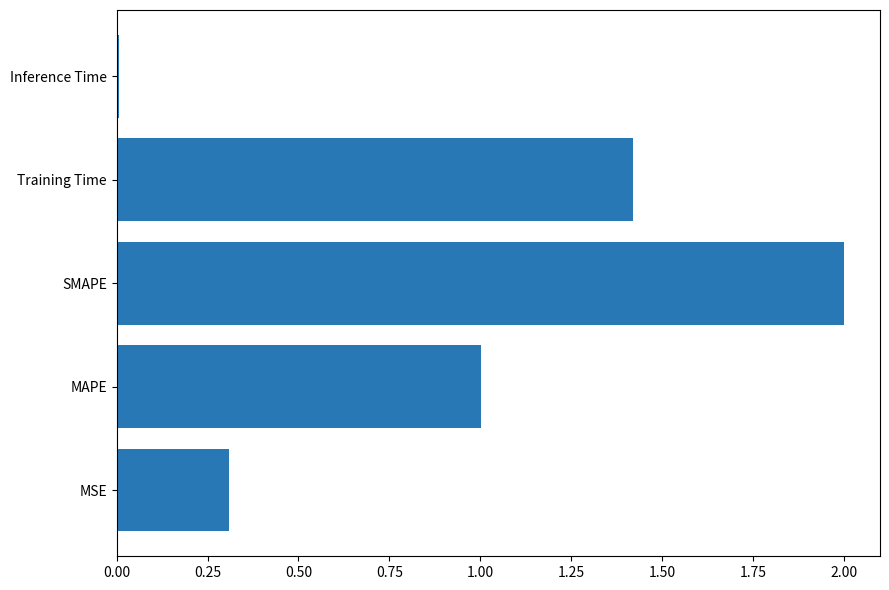

How many bars are there in total?

5